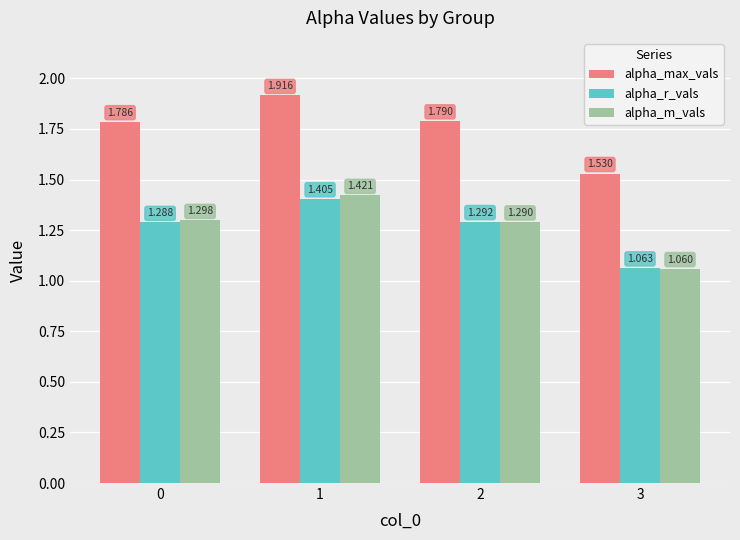

What is the difference between the alpha_r_vals values at 1 and 2?

0.1